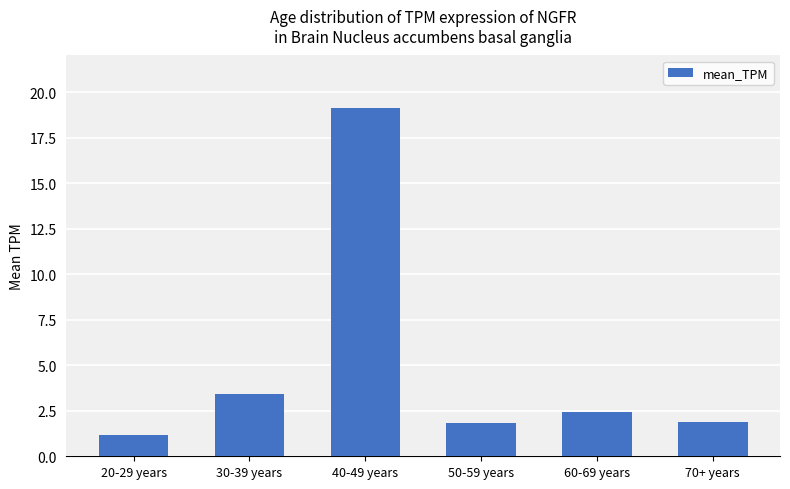

What is the sum of the values at 40-49 years and 20-29 years?

20.3